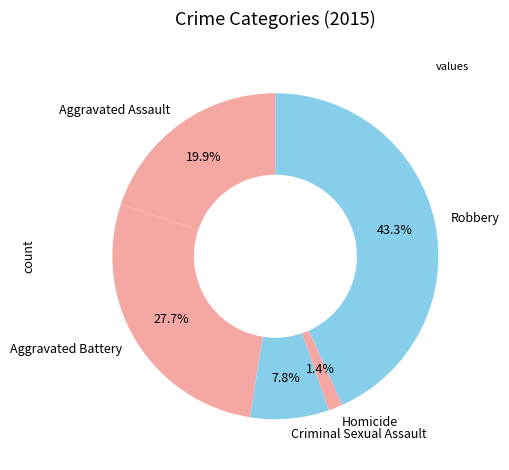

What portion of the pie excludes Robbery?

56.7%